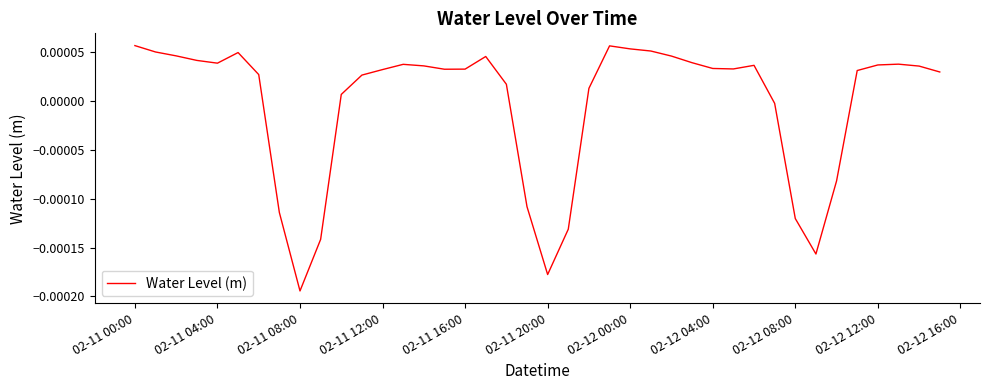

At which category does the chart reach its minimum across all series?

02-11 08:00